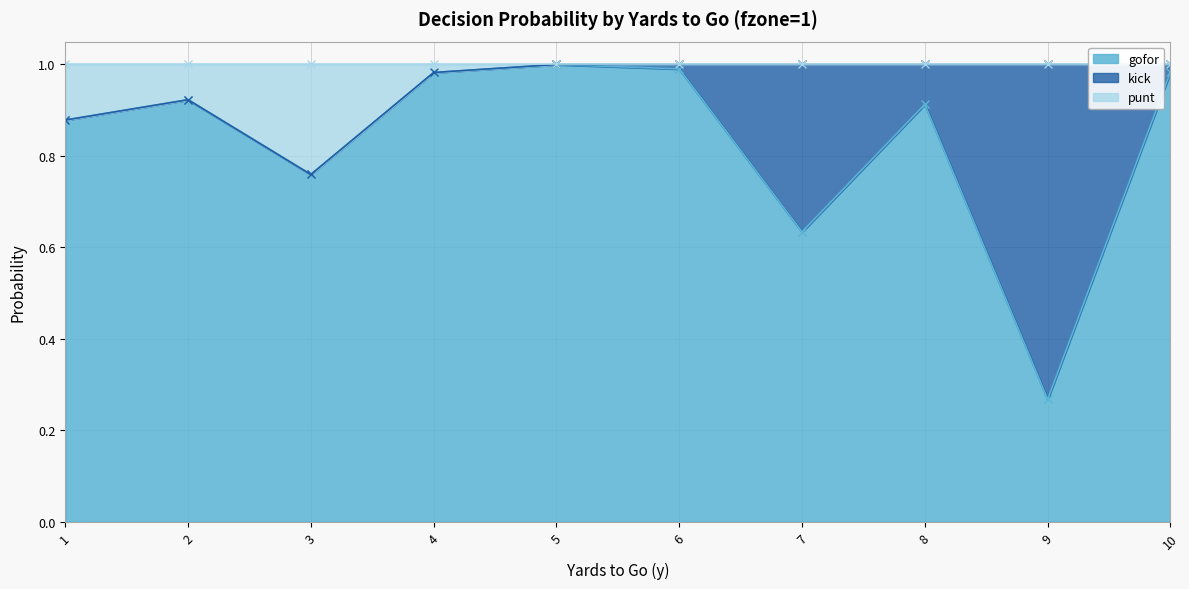

True or false: gofor has a value of 1.0 at 10.

True